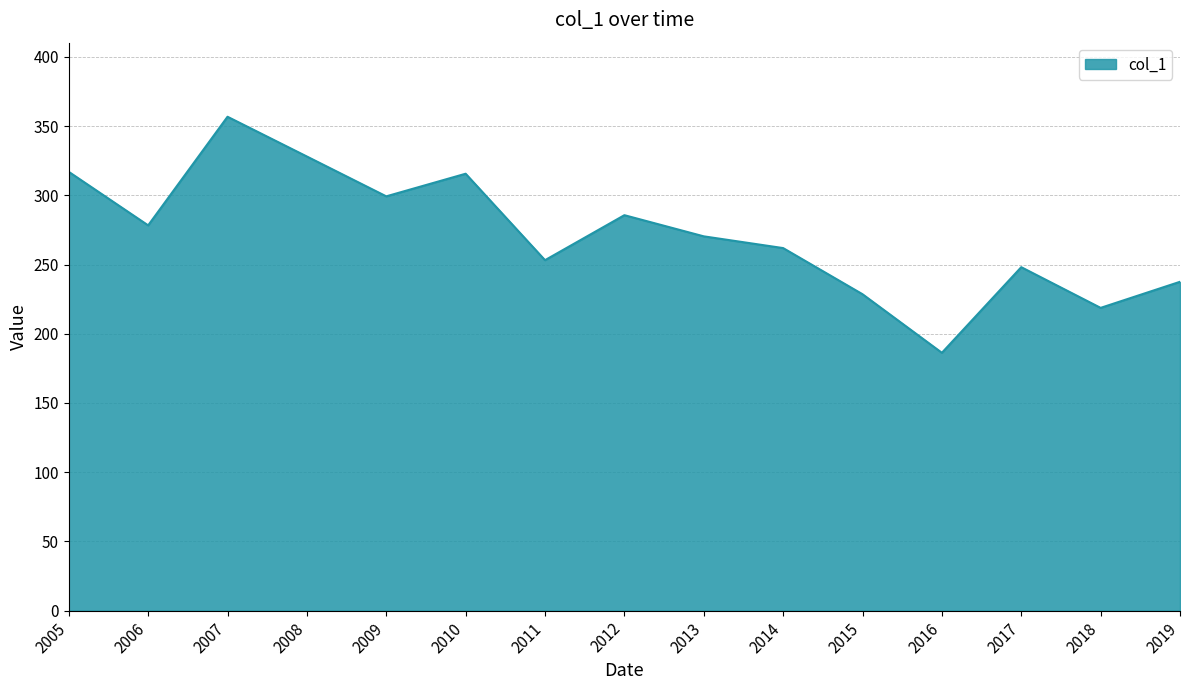

What is the difference between the maximum and minimum values?

170.5